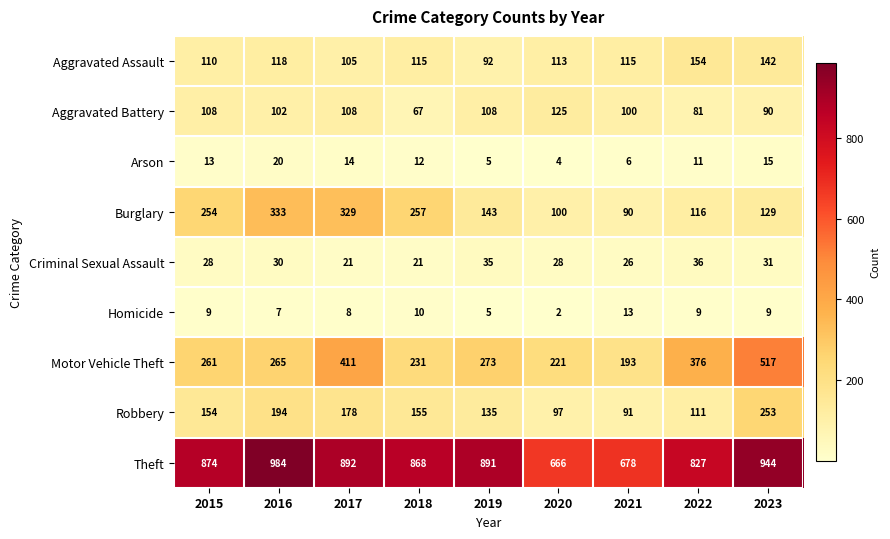

How many series are shown in this chart?

9